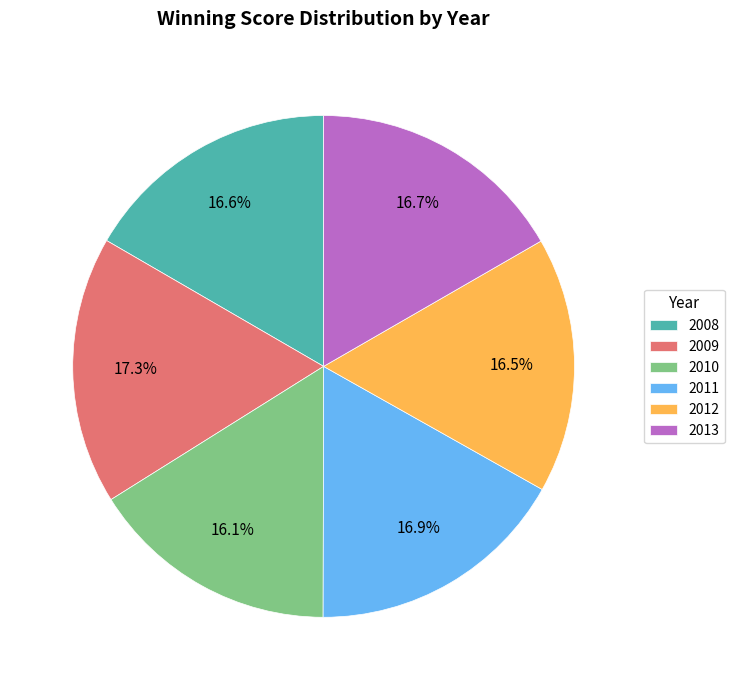

Between 2009 and 2010, which is larger?

2009